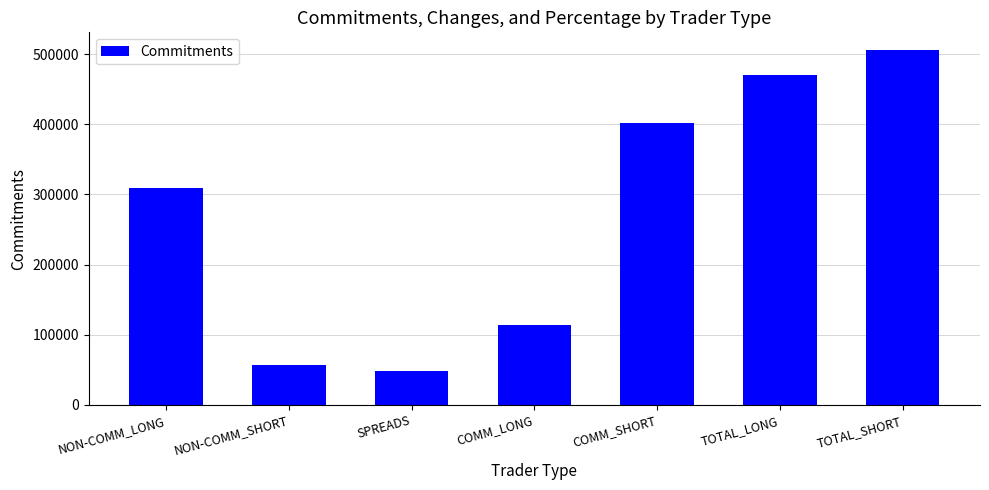

Between NON-COMM_LONG and SPREADS, which is larger?

NON-COMM_LONG